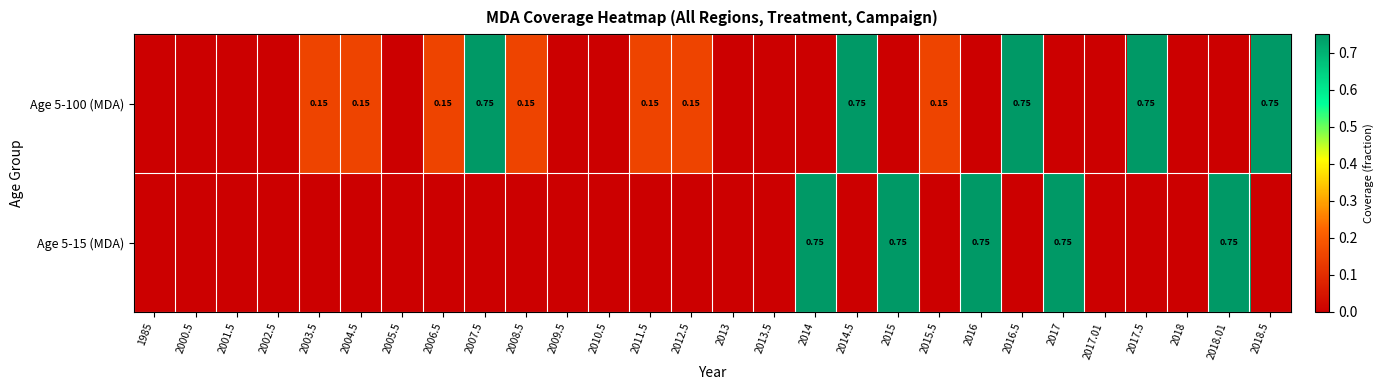

The value of Age 5-100 (MDA) at 2011.5 is 0.0. True or false?

False